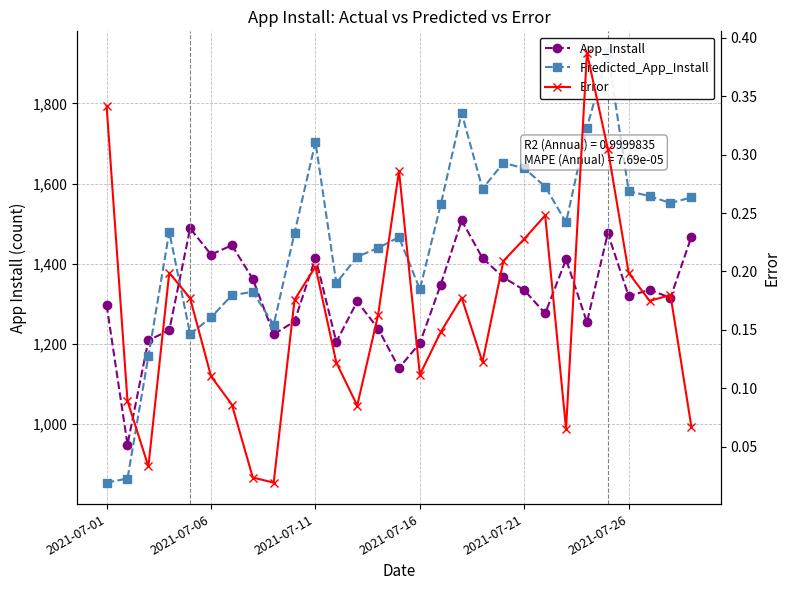

Which series has the largest range (max minus min)?

Predicted_App_Install